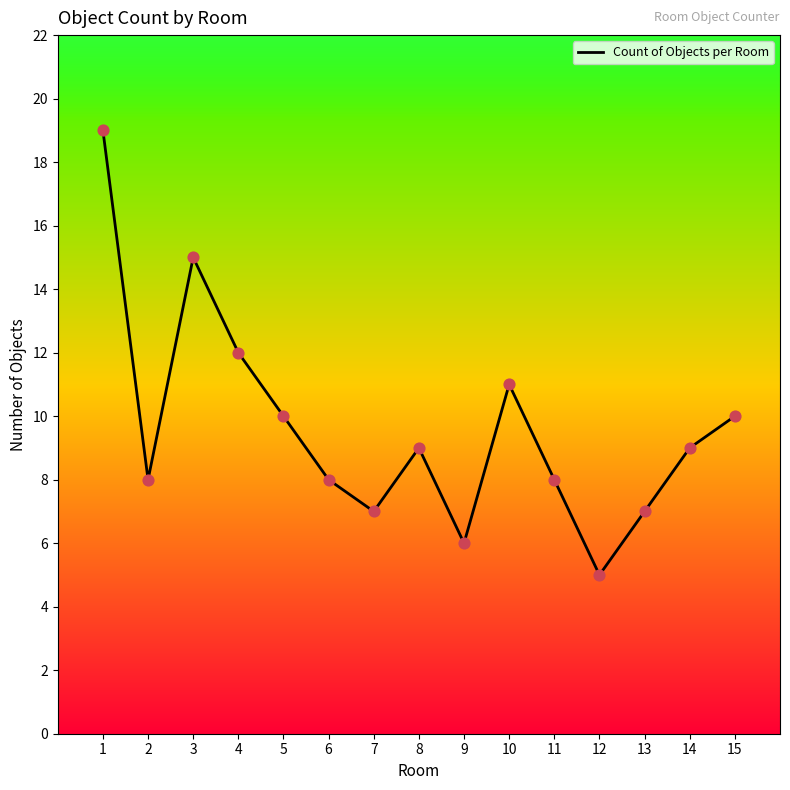

Between 2 and 5, which is larger?

5